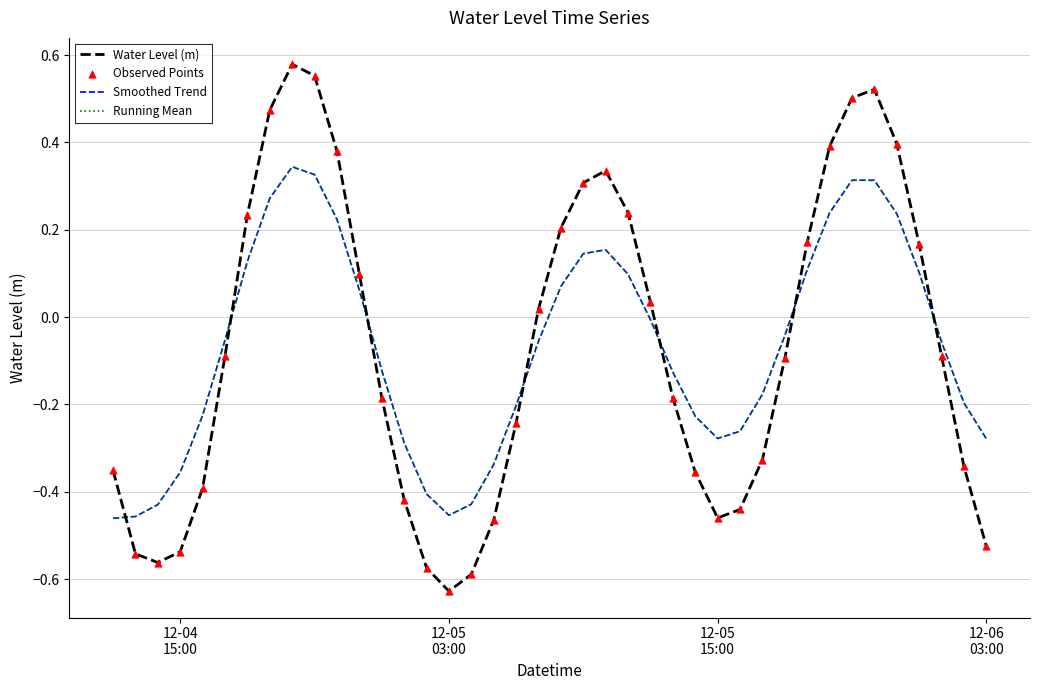

Is this an area chart (filled region under the line)?

No